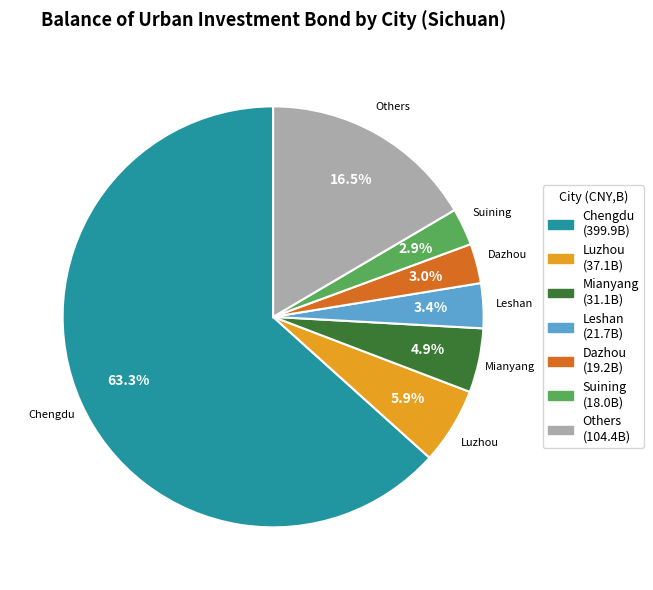

Is there any slice that represents more than half of the pie?

Yes